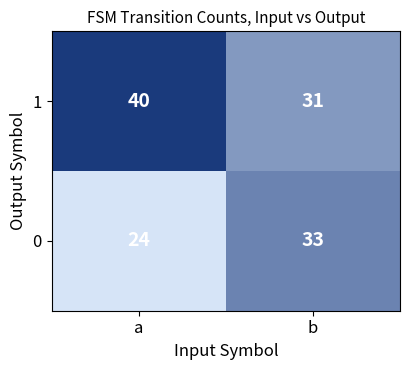

Which label corresponds to the smallest value in the chart?

a